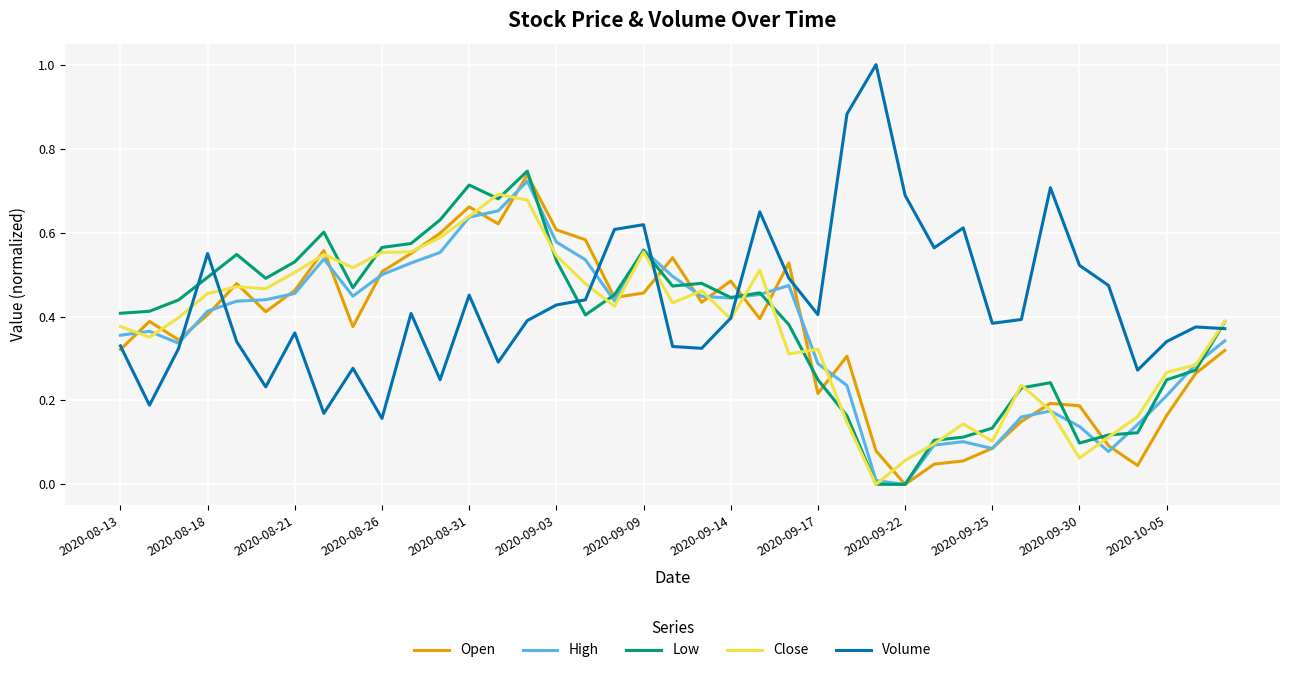

What is the greatest value displayed?

1.0